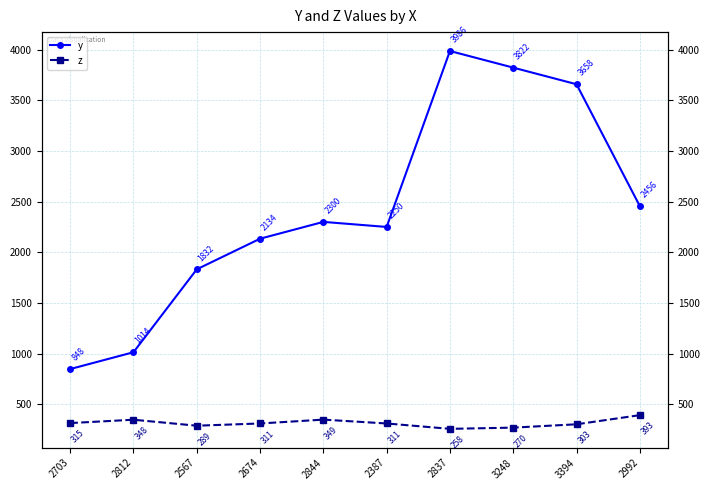

What is the total value across all series at 2812?

1362